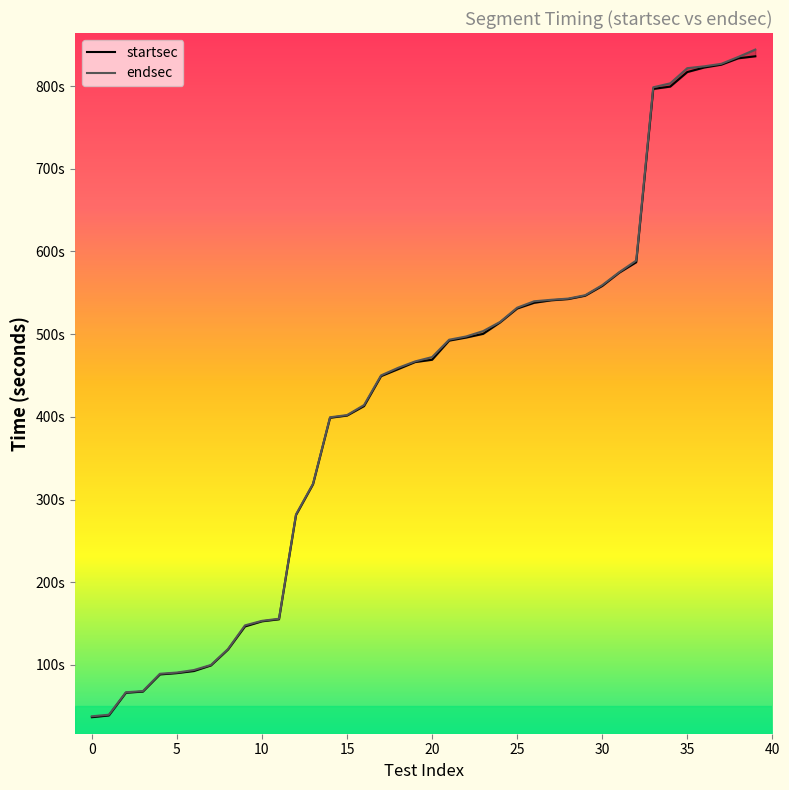

What are all the series names shown in the legend?

startsec, endsec